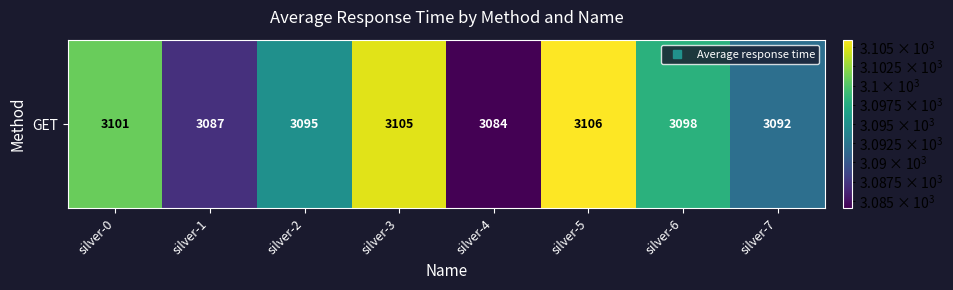

Read the value at silver-4, to the nearest 5.

3085